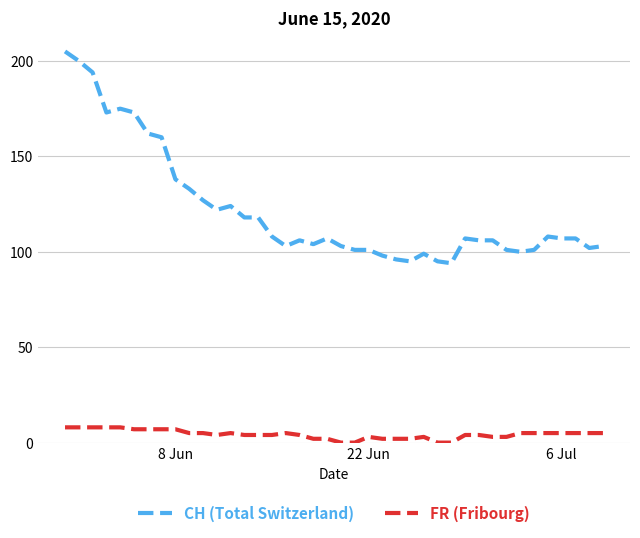

Which series has the largest total across all categories?

CH (Total Switzerland)